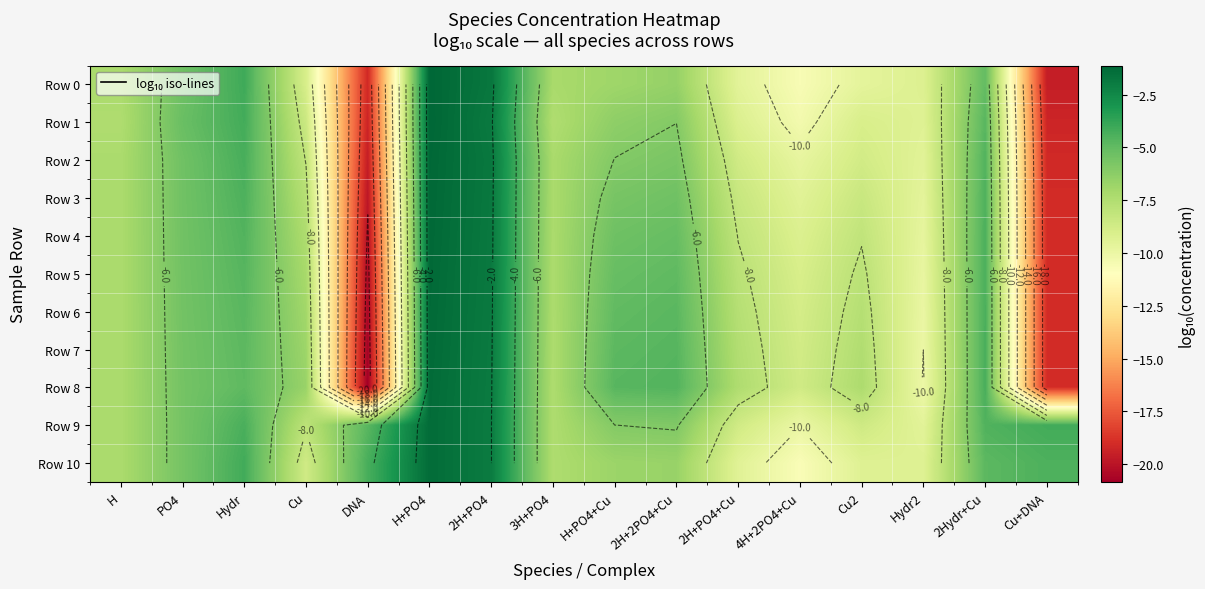

What is the difference between the highest and lowest values at DNA?

16.6